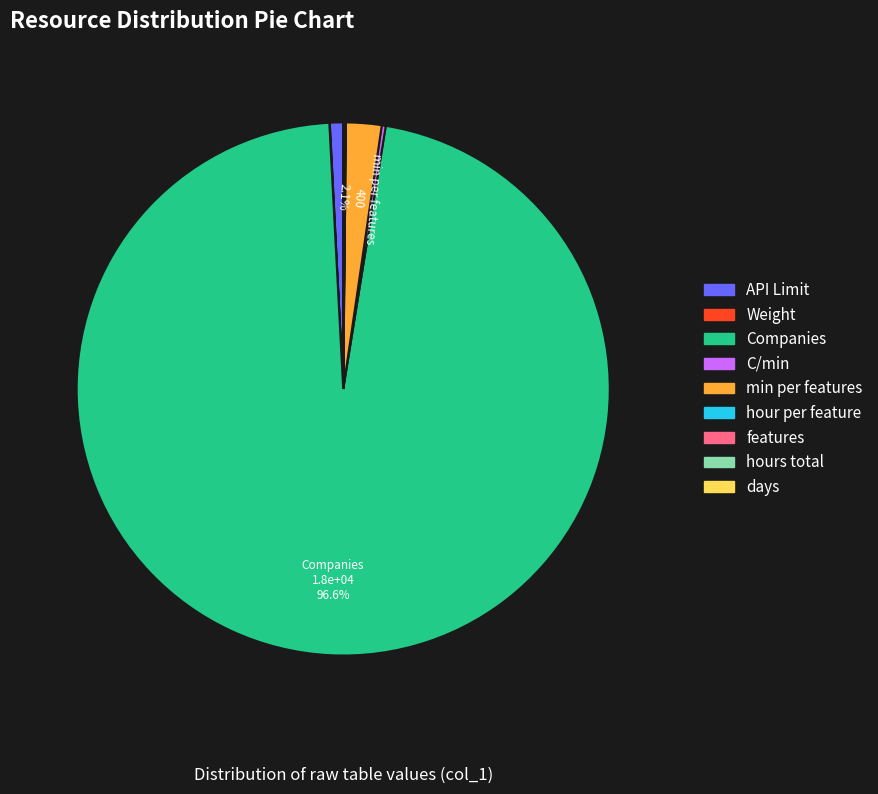

Which category accounts for the majority?

Companies